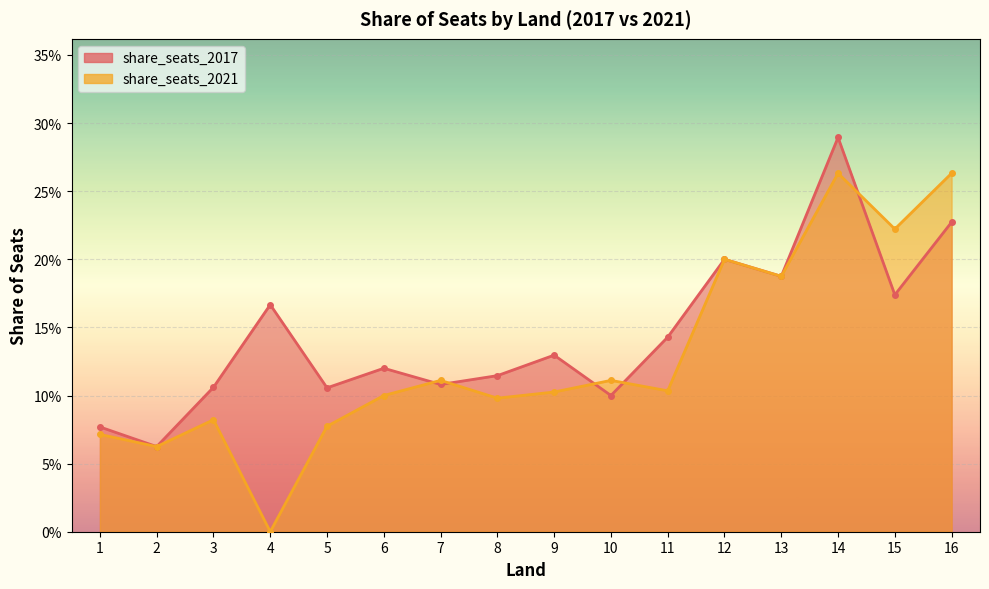

Which category has the highest value in the share_seats_2017 series?

14